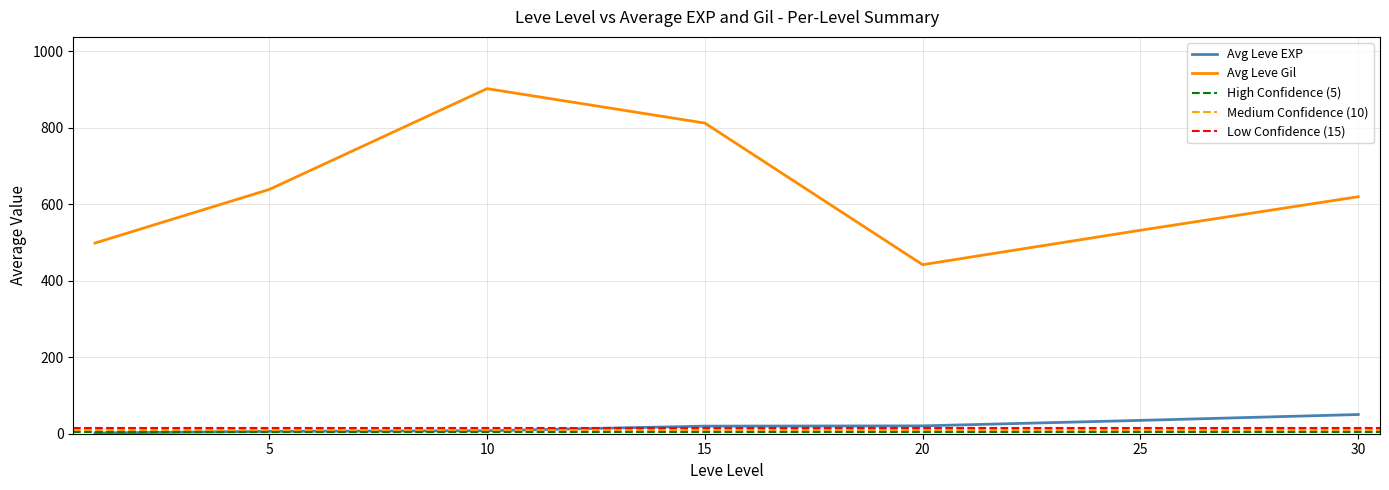

The Avg Leve Gil series shows 531.7 at 25. True or false?

True